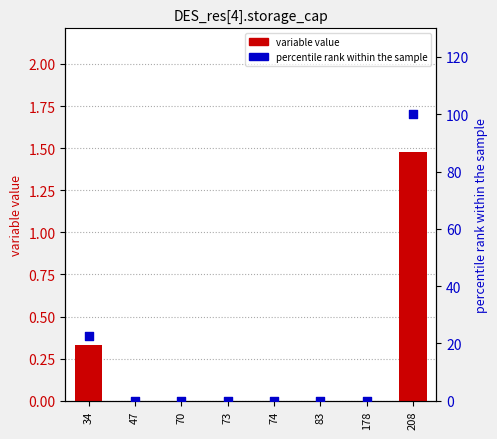

Which series has the widest spread of Y values?

percentile rank within the sample